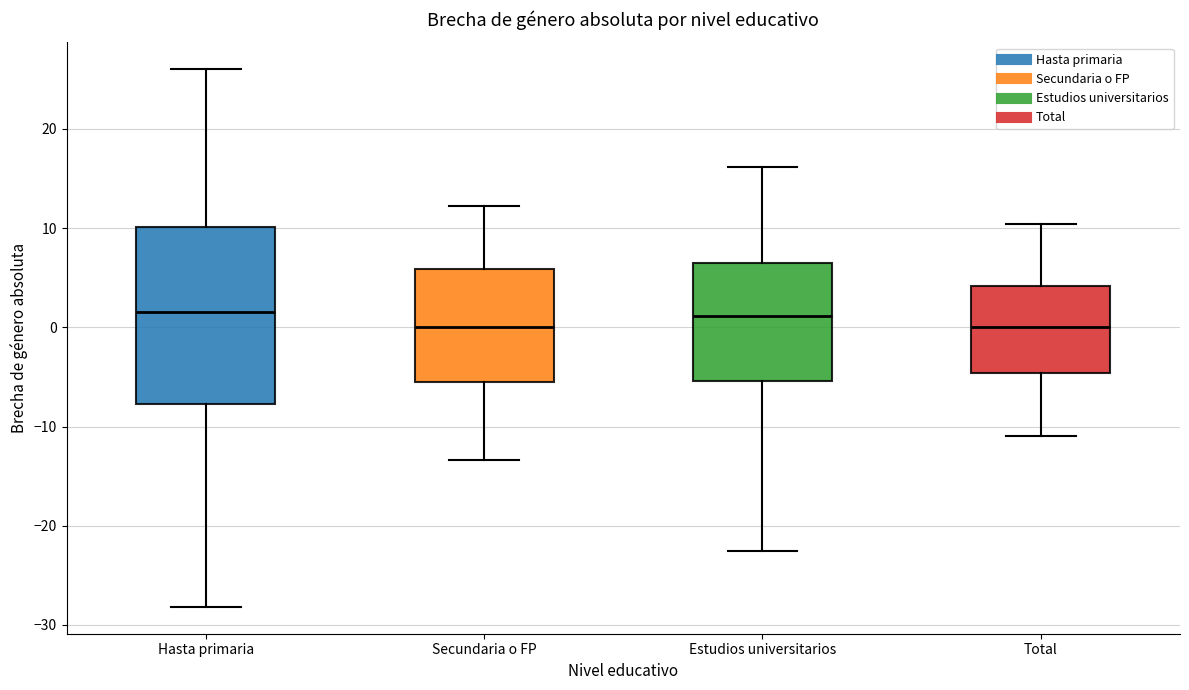

Comparing the boxes themselves (not the whiskers), which one is the tallest?

Hasta primaria